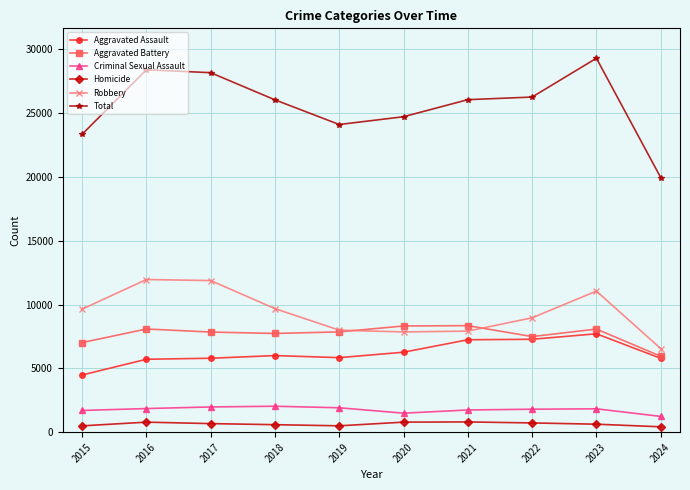

Is the value of Criminal Sexual Assault at 2020 greater than the value of Homicide at 2021?

Yes